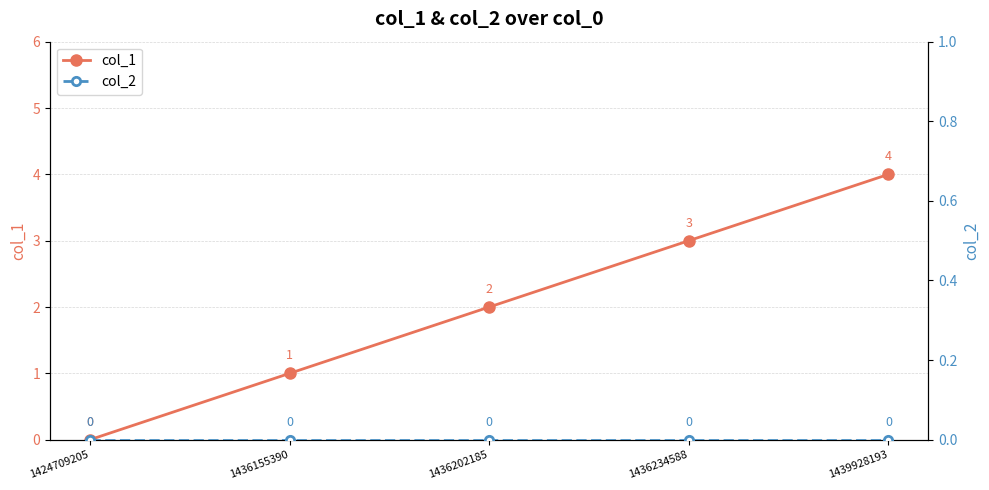

How many lines are shown in the chart?

2